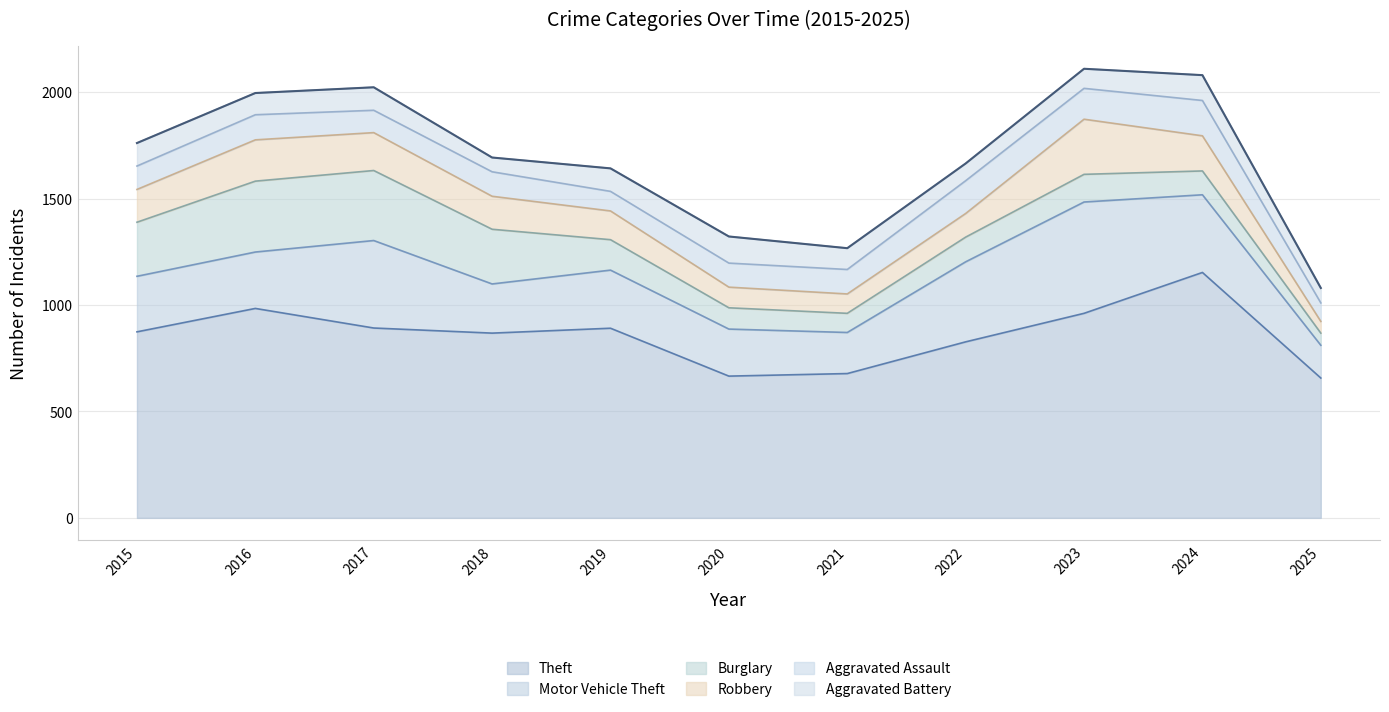

Rank the series at 2021 from highest to lowest value.

Theft, Motor Vehicle Theft, Aggravated Assault, Aggravated Battery, Robbery, Burglary